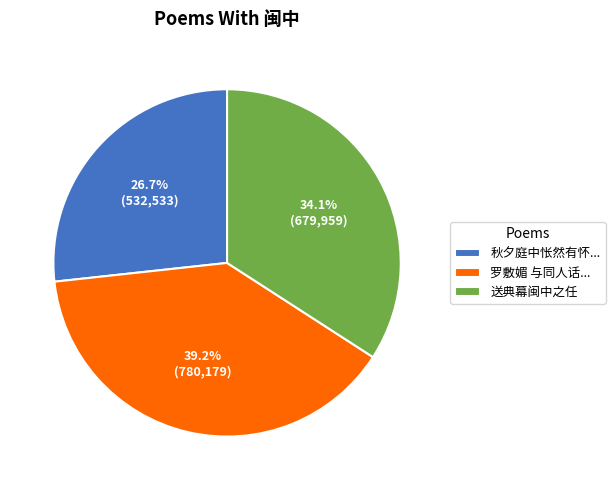

Count the number of slices in the pie.

3